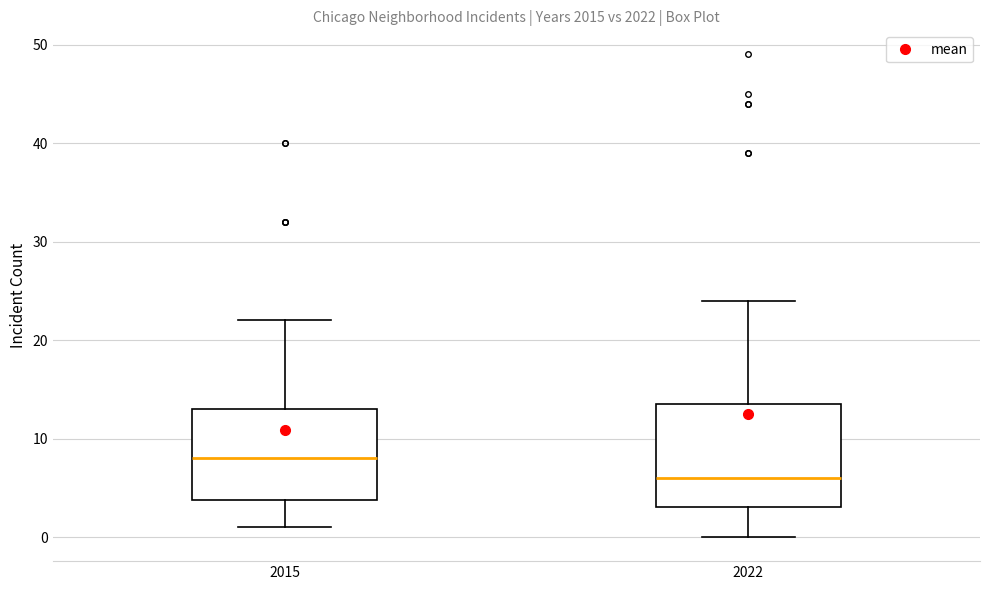

Reading left to right, transcribe this box plot: for each box, give where its median line is, the range the box spans, and where its two whiskers end, as read against the y-axis. The values are not printed on the chart, so give them approximately, as read against the axis.

2015: median 8, box 4 to 13, whiskers 1 to 22
2022: median 6, box 3 to 14, whiskers 0 to 24